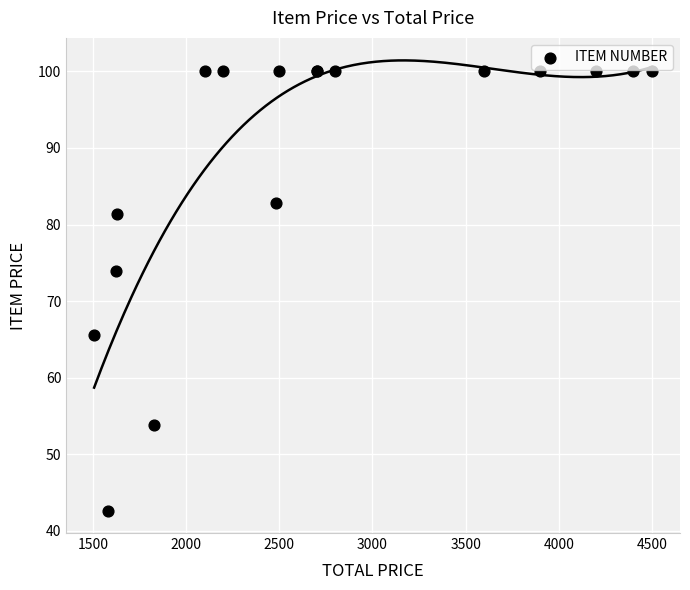

What Y value in the scatter plot is closest to 71?

73.9